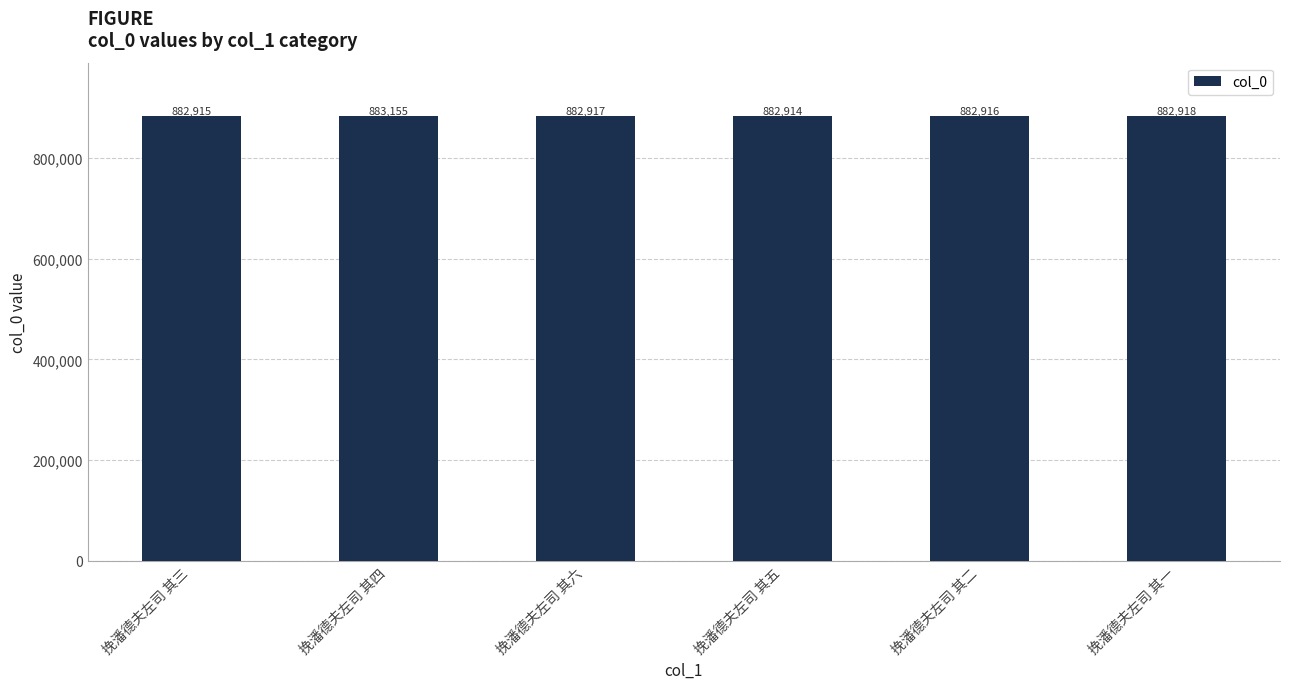

What is the difference between the maximum and minimum values?

241